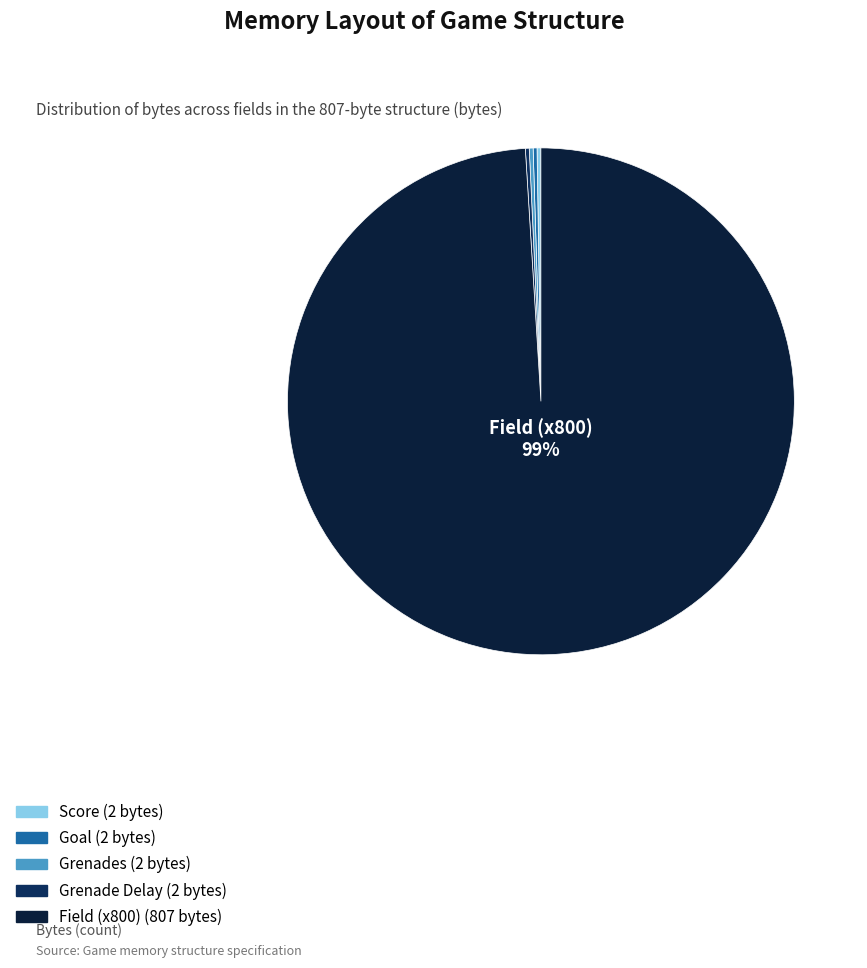

What is the smallest slice in the pie chart?

Score